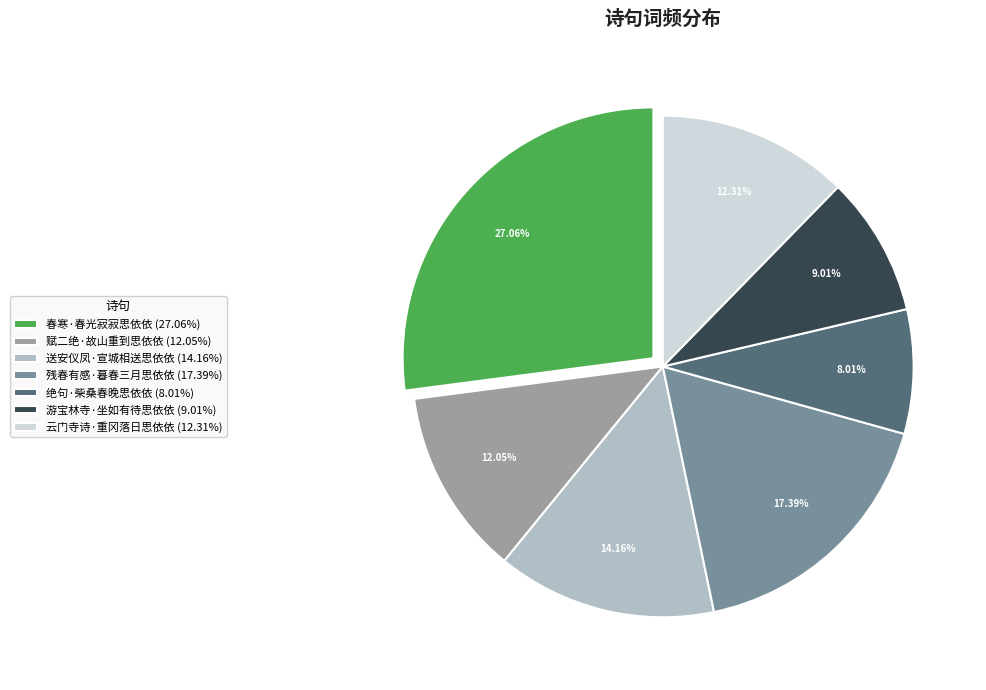

Which slice is the largest?

春寒·春光寂寂思依依